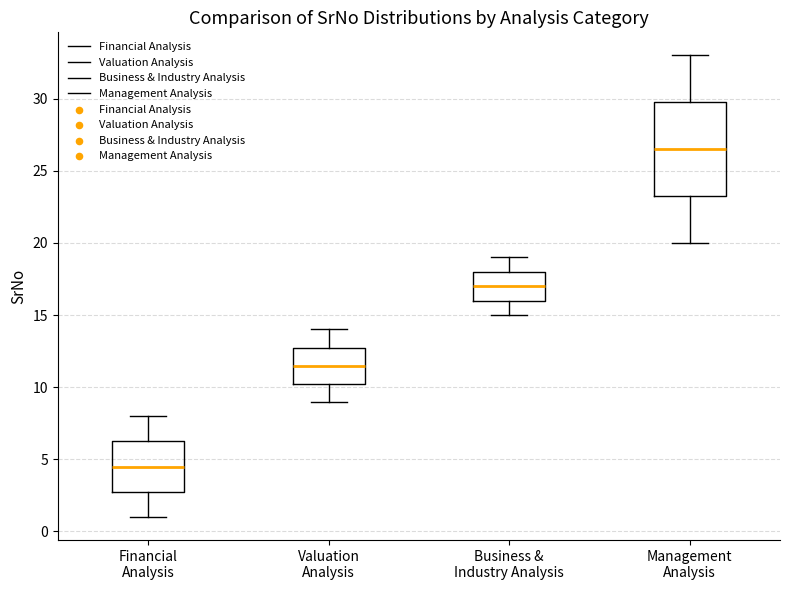

Comparing the boxes themselves (not the whiskers), which one is the tallest?

Management Analysis